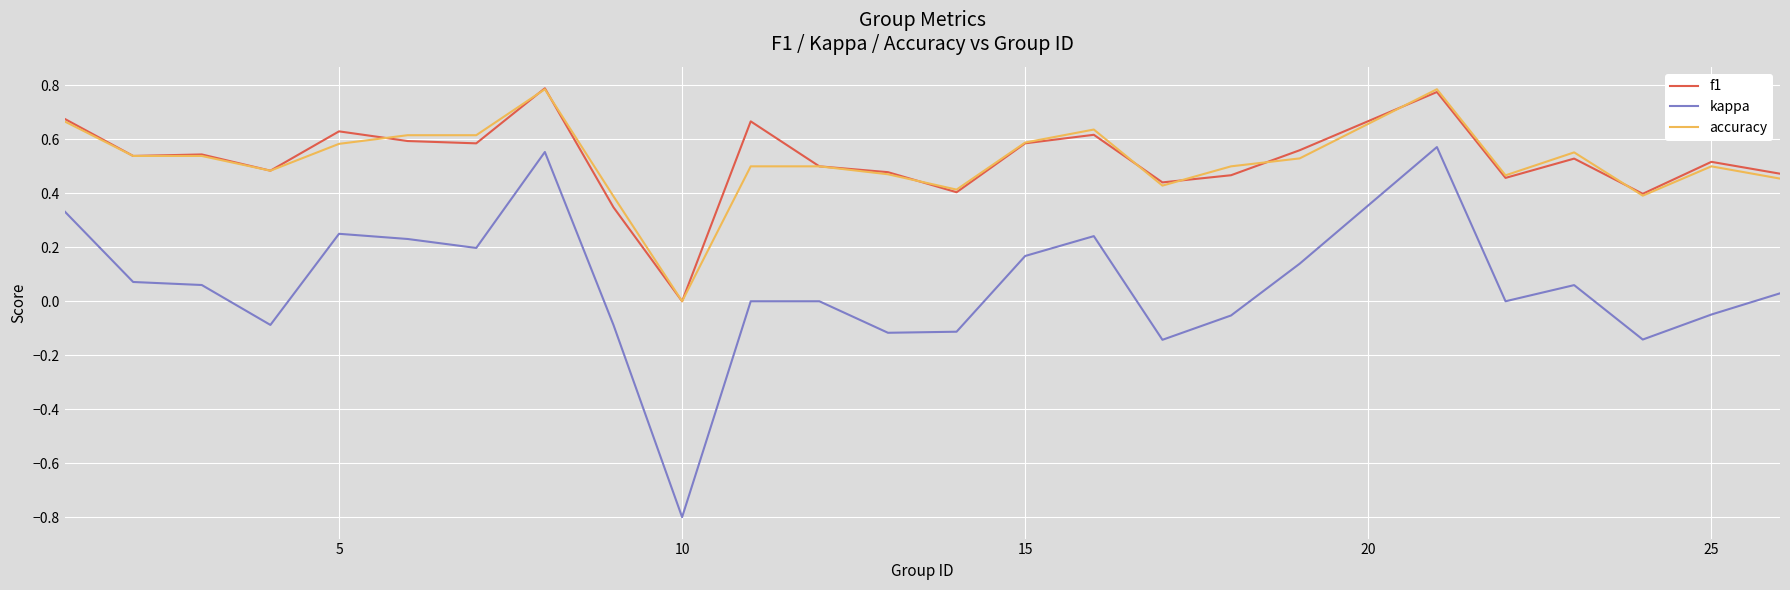

Does the chart have visible grid lines?

Yes